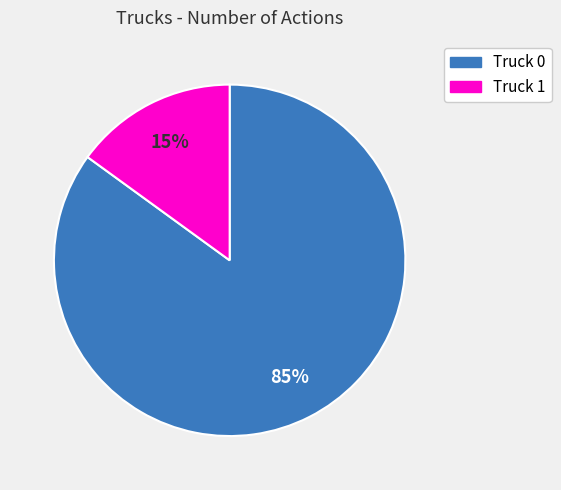

Does Truck 0 account for over 50% of the chart?

Yes